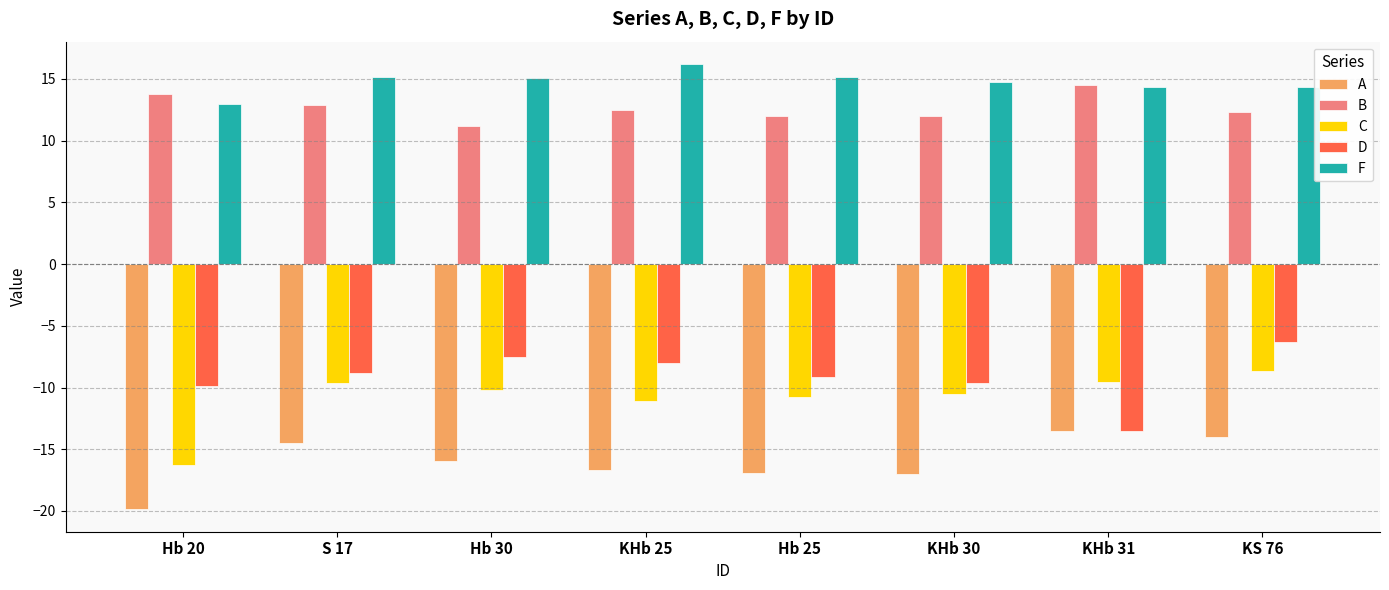

Which series has the largest range (max minus min)?

C